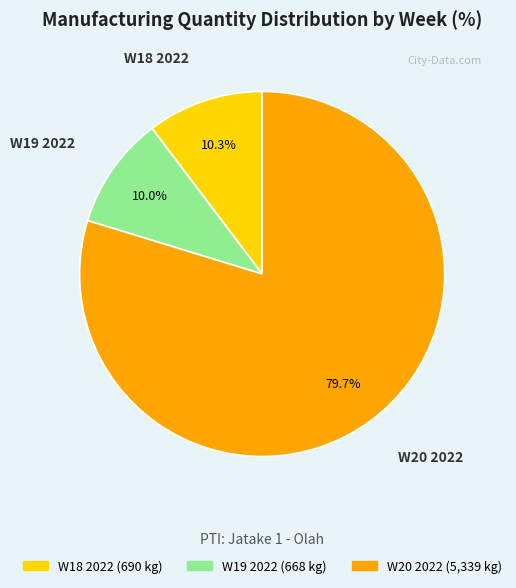

True or false: W18 2022 accounts for 10% of the total.

True